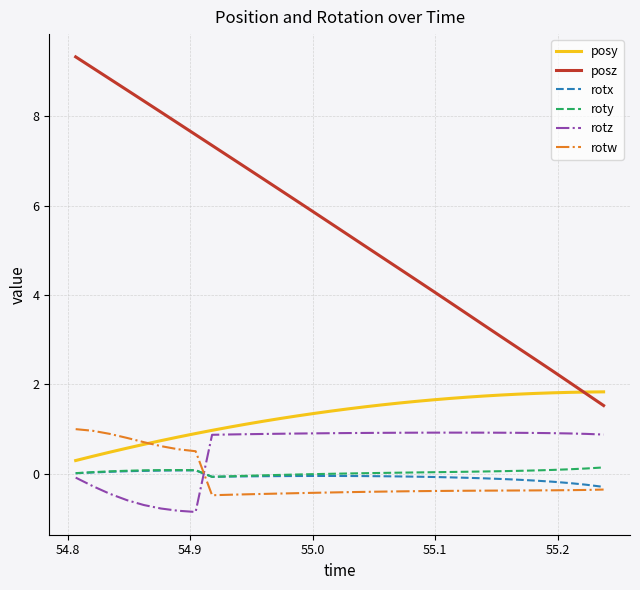

Which series has the widest spread of values?

posz